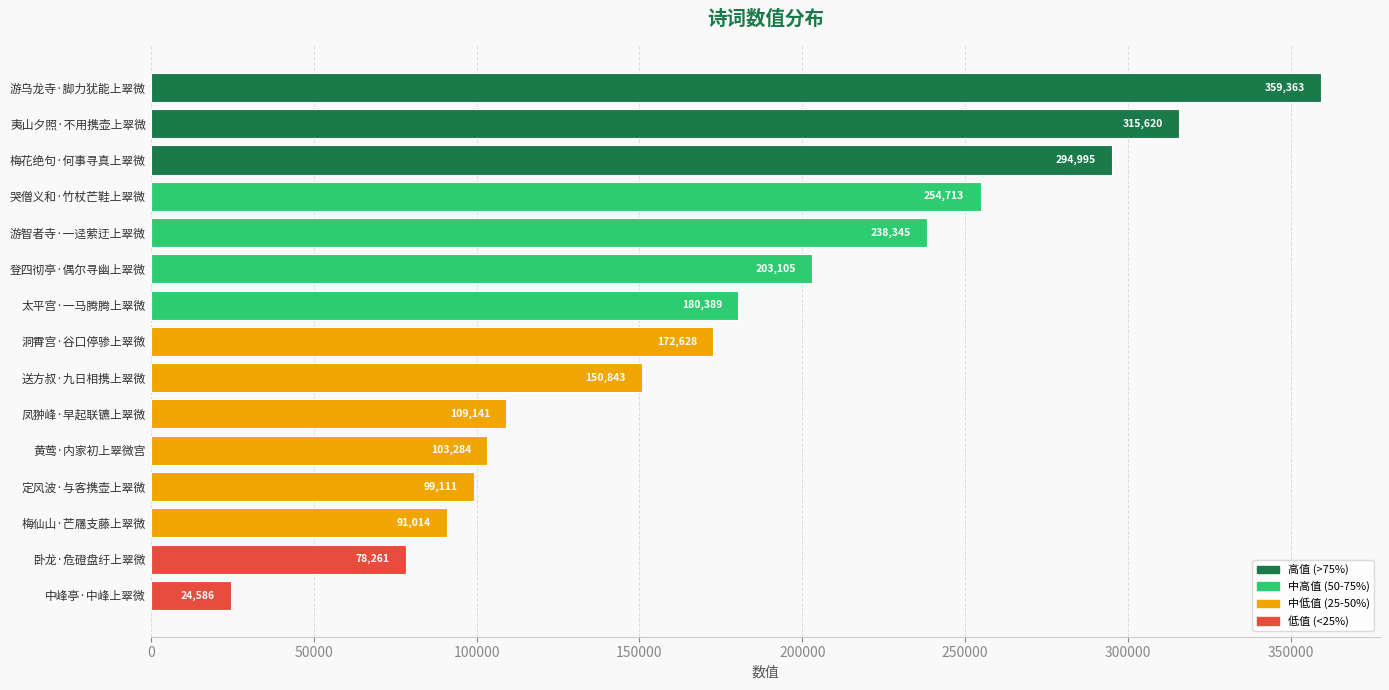

What is the change in value from 洞霄宫·谷口停骖上翠微 to 送方叔·九日相携上翠微?

-21785